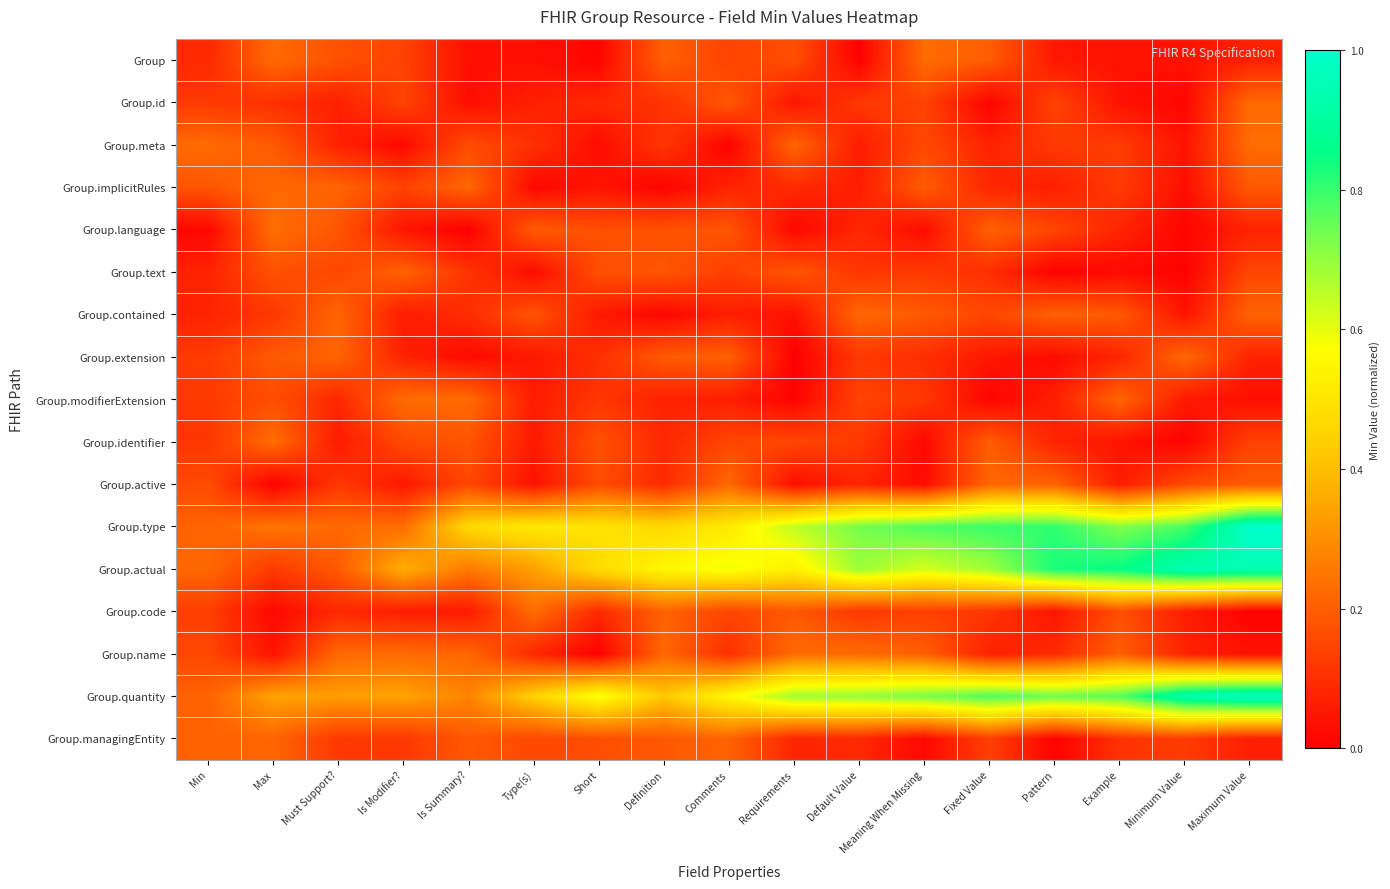

Reading right to left, what are all the values shown in this chart?

Group: Maximum Value=0.1	Minimum Value=0.0	Example=0.0	Pattern=0.0	Fixed Value=0.2	Meaning When Missing=0.2	Default Value=0.0	Requirements=0.2	Comments=0.1	Definition=0.2	Short=0.0	Type(s)=0.0	Is Summary?=0.0	Is Modifier?=0.1	Must Support?=0.2	Max=0.2	Min=0.1
Group.id: Maximum Value=0.2	Minimum Value=0.0	Example=0.0	Pattern=0.1	Fixed Value=0.0	Meaning When Missing=0.1	Default Value=0.1	Requirements=0.0	Comments=0.2	Definition=0.1	Short=0.1	Type(s)=0.1	Is Summary?=0.0	Is Modifier?=0.1	Must Support?=0.1	Max=0.1	Min=0.1
Group.meta: Maximum Value=0.2	Minimum Value=0.0	Example=0.1	Pattern=0.1	Fixed Value=0.1	Meaning When Missing=0.2	Default Value=0.1	Requirements=0.2	Comments=0.0	Definition=0.1	Short=0.0	Type(s)=0.1	Is Summary?=0.2	Is Modifier?=0.0	Must Support?=0.1	Max=0.2	Min=0.2
Group.implicitRules: Maximum Value=0.2	Minimum Value=0.0	Example=0.1	Pattern=0.1	Fixed Value=0.1	Meaning When Missing=0.2	Default Value=0.1	Requirements=0.1	Comments=0.1	Definition=0.0	Short=0.0	Type(s)=0.0	Is Summary?=0.2	Is Modifier?=0.1	Must Support?=0.2	Max=0.2	Min=0.2
Group.language: Maximum Value=0.1	Minimum Value=0.0	Example=0.1	Pattern=0.1	Fixed Value=0.2	Meaning When Missing=0.0	Default Value=0.1	Requirements=0.0	Comments=0.2	Definition=0.2	Short=0.2	Type(s)=0.2	Is Summary?=0.0	Is Modifier?=0.0	Must Support?=0.2	Max=0.2	Min=0.0
Group.text: Maximum Value=0.1	Minimum Value=0.0	Example=0.0	Pattern=0.0	Fixed Value=0.1	Meaning When Missing=0.1	Default Value=0.1	Requirements=0.2	Comments=0.1	Definition=0.2	Short=0.2	Type(s)=0.0	Is Summary?=0.1	Is Modifier?=0.2	Must Support?=0.1	Max=0.2	Min=0.1
Group.contained: Maximum Value=0.2	Minimum Value=0.0	Example=0.2	Pattern=0.2	Fixed Value=0.1	Meaning When Missing=0.2	Default Value=0.2	Requirements=0.0	Comments=0.1	Definition=0.0	Short=0.1	Type(s)=0.2	Is Summary?=0.1	Is Modifier?=0.1	Must Support?=0.2	Max=0.1	Min=0.1
Group.extension: Maximum Value=0.1	Minimum Value=0.2	Example=0.1	Pattern=0.0	Fixed Value=0.1	Meaning When Missing=0.1	Default Value=0.1	Requirements=0.0	Comments=0.2	Definition=0.2	Short=0.1	Type(s)=0.1	Is Summary?=0.0	Is Modifier?=0.1	Must Support?=0.2	Max=0.2	Min=0.1
Group.modifierExtension: Maximum Value=0.0	Minimum Value=0.1	Example=0.2	Pattern=0.1	Fixed Value=0.0	Meaning When Missing=0.1	Default Value=0.1	Requirements=0.0	Comments=0.1	Definition=0.1	Short=0.1	Type(s)=0.1	Is Summary?=0.2	Is Modifier?=0.2	Must Support?=0.1	Max=0.2	Min=0.1
Group.identifier: Maximum Value=0.1	Minimum Value=0.0	Example=0.0	Pattern=0.1	Fixed Value=0.2	Meaning When Missing=0.0	Default Value=0.1	Requirements=0.1	Comments=0.1	Definition=0.1	Short=0.2	Type(s)=0.1	Is Summary?=0.2	Is Modifier?=0.2	Must Support?=0.1	Max=0.2	Min=0.1
Group.active: Maximum Value=0.2	Minimum Value=0.2	Example=0.1	Pattern=0.2	Fixed Value=0.2	Meaning When Missing=0.0	Default Value=0.1	Requirements=0.0	Comments=0.2	Definition=0.1	Short=0.2	Type(s)=0.0	Is Summary?=0.2	Is Modifier?=0.1	Must Support?=0.1	Max=0.0	Min=0.2
Group.type: Maximum Value=1.0	Minimum Value=0.8	Example=0.7	Pattern=0.8	Fixed Value=0.8	Meaning When Missing=0.8	Default Value=0.7	Requirements=0.6	Comments=0.5	Definition=0.5	Short=0.5	Type(s)=0.5	Is Summary?=0.5	Is Modifier?=0.2	Must Support?=0.2	Max=0.2	Min=0.2
Group.actual: Maximum Value=0.9	Minimum Value=0.9	Example=0.9	Pattern=0.8	Fixed Value=0.7	Meaning When Missing=0.6	Default Value=0.7	Requirements=0.5	Comments=0.6	Definition=0.6	Short=0.5	Type(s)=0.3	Is Summary?=0.3	Is Modifier?=0.4	Must Support?=0.2	Max=0.1	Min=0.2
Group.code: Maximum Value=0.0	Minimum Value=0.1	Example=0.2	Pattern=0.0	Fixed Value=0.1	Meaning When Missing=0.1	Default Value=0.1	Requirements=0.2	Comments=0.1	Definition=0.2	Short=0.1	Type(s)=0.2	Is Summary?=0.1	Is Modifier?=0.1	Must Support?=0.1	Max=0.0	Min=0.1
Group.name: Maximum Value=0.0	Minimum Value=0.1	Example=0.2	Pattern=0.1	Fixed Value=0.1	Meaning When Missing=0.2	Default Value=0.2	Requirements=0.2	Comments=0.1	Definition=0.2	Short=0.0	Type(s)=0.1	Is Summary?=0.2	Is Modifier?=0.2	Must Support?=0.2	Max=0.0	Min=0.2
Group.quantity: Maximum Value=1.0	Minimum Value=0.9	Example=0.8	Pattern=0.7	Fixed Value=0.8	Meaning When Missing=0.7	Default Value=0.7	Requirements=0.7	Comments=0.6	Definition=0.4	Short=0.6	Type(s)=0.4	Is Summary?=0.3	Is Modifier?=0.3	Must Support?=0.3	Max=0.3	Min=0.2
Group.managingEntity: Maximum Value=0.1	Minimum Value=0.1	Example=0.1	Pattern=0.0	Fixed Value=0.1	Meaning When Missing=0.0	Default Value=0.1	Requirements=0.1	Comments=0.2	Definition=0.2	Short=0.2	Type(s)=0.2	Is Summary?=0.2	Is Modifier?=0.1	Must Support?=0.1	Max=0.2	Min=0.2